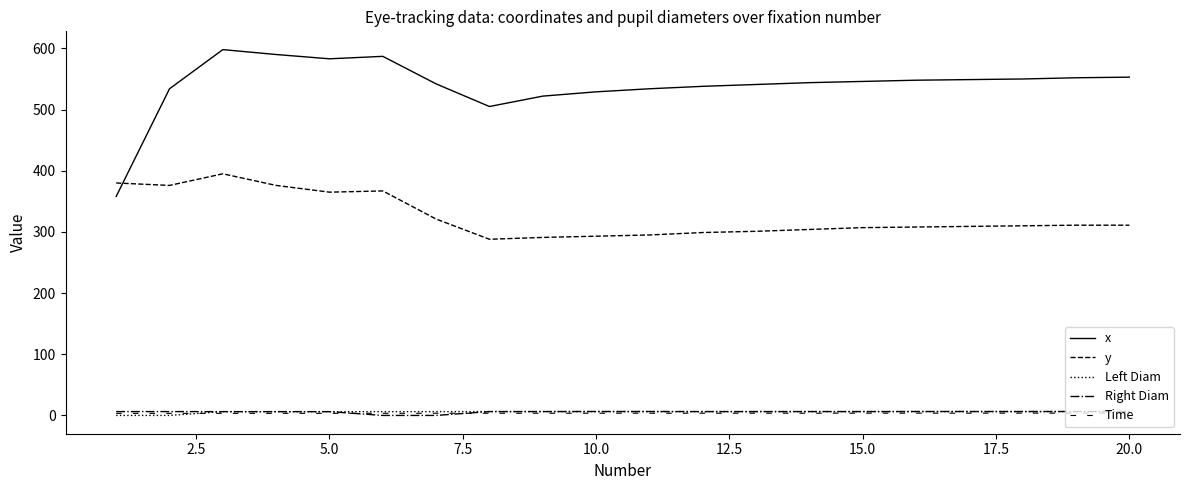

List the series in order of their peak value, lowest first.

Time, Left Diam, Right Diam, y, x